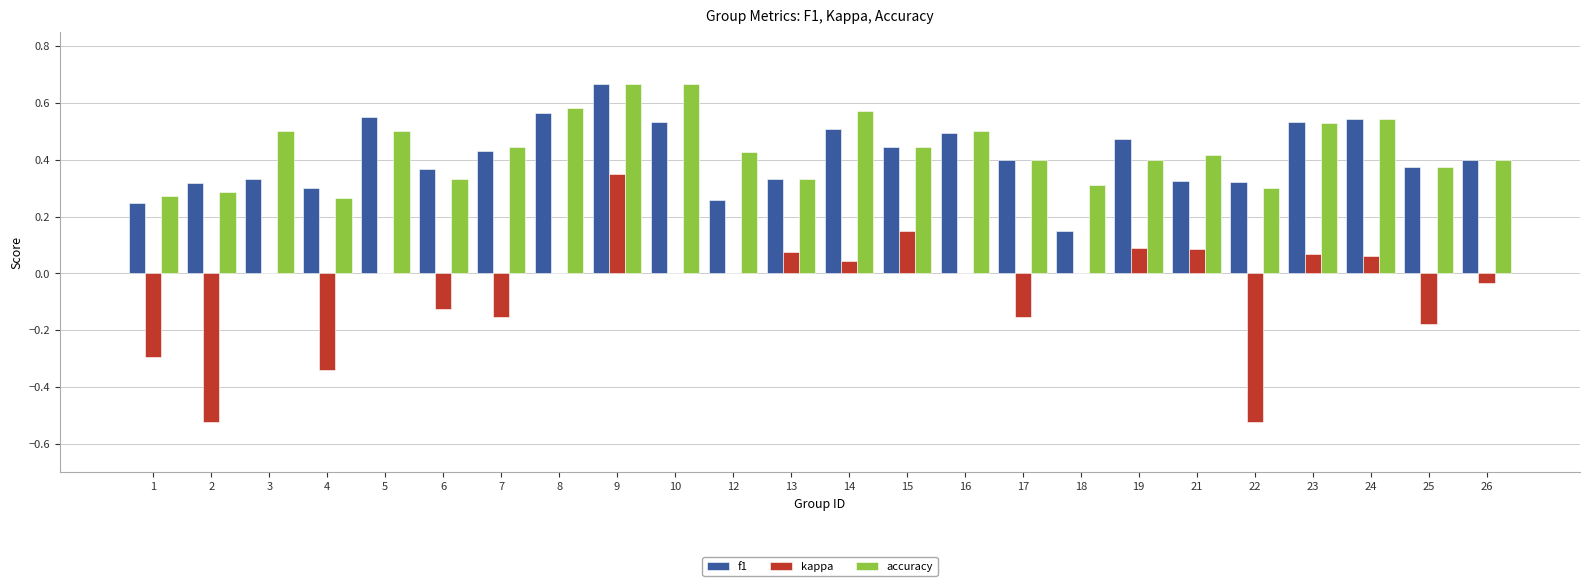

Which series changed the most between 6 and 8?

accuracy